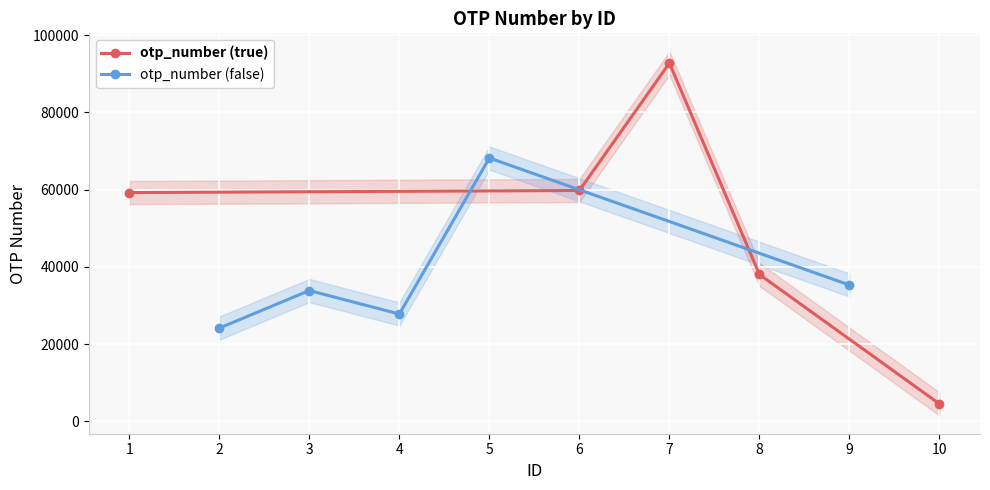

What is the average value of the otp_number (false) series?

37856